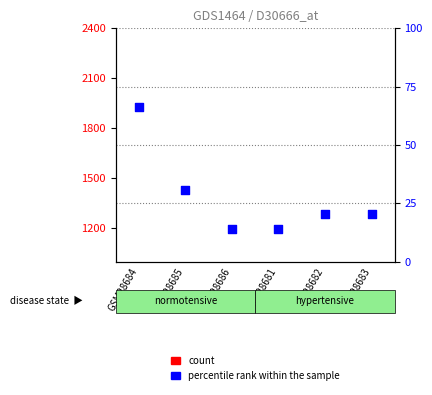

Which series reaches the maximum Y coordinate?

count